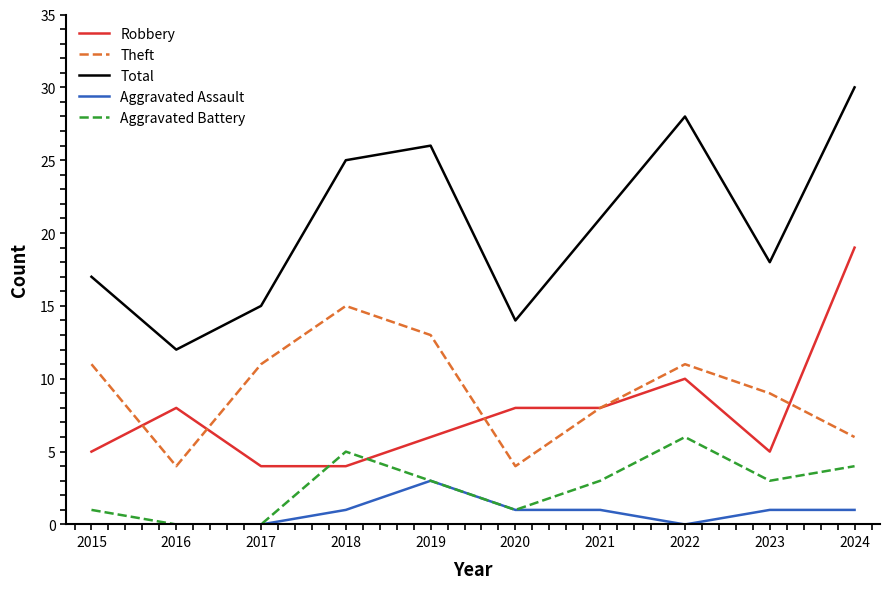

List the series in order of their peak value, lowest first.

Aggravated Assault, Aggravated Battery, Theft, Robbery, Total